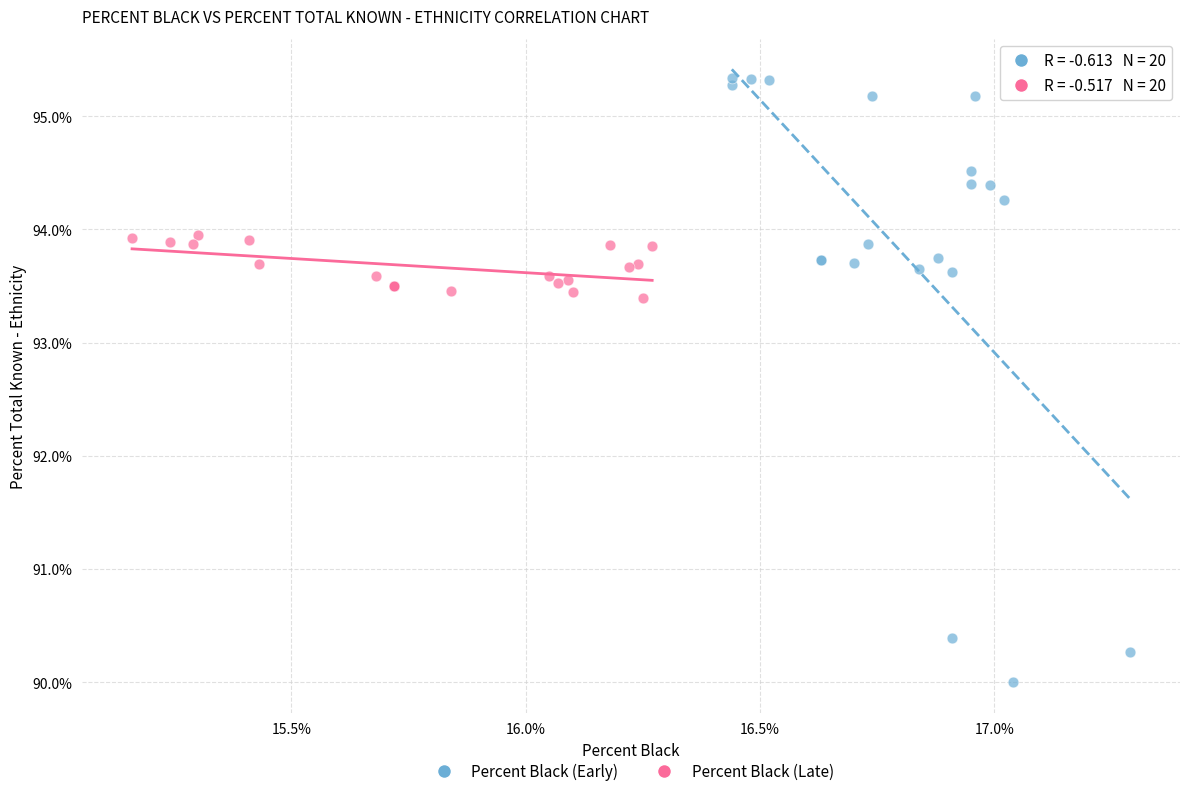

What are all the series names shown in the legend?

Percent Black (Early), Percent Black (Late)